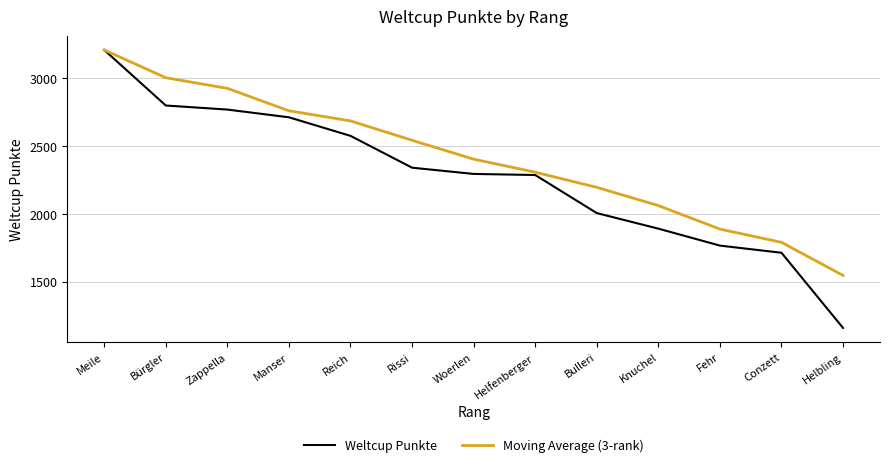

List the labels in order of Moving Average (3-rank) value, smallest first.

Helbling, Conzett, Fehr, Knuchel, Bulleri, Helfenberger, Woerlen, Rissi, Reich, Manser, Zappella, Bürgler, Meile